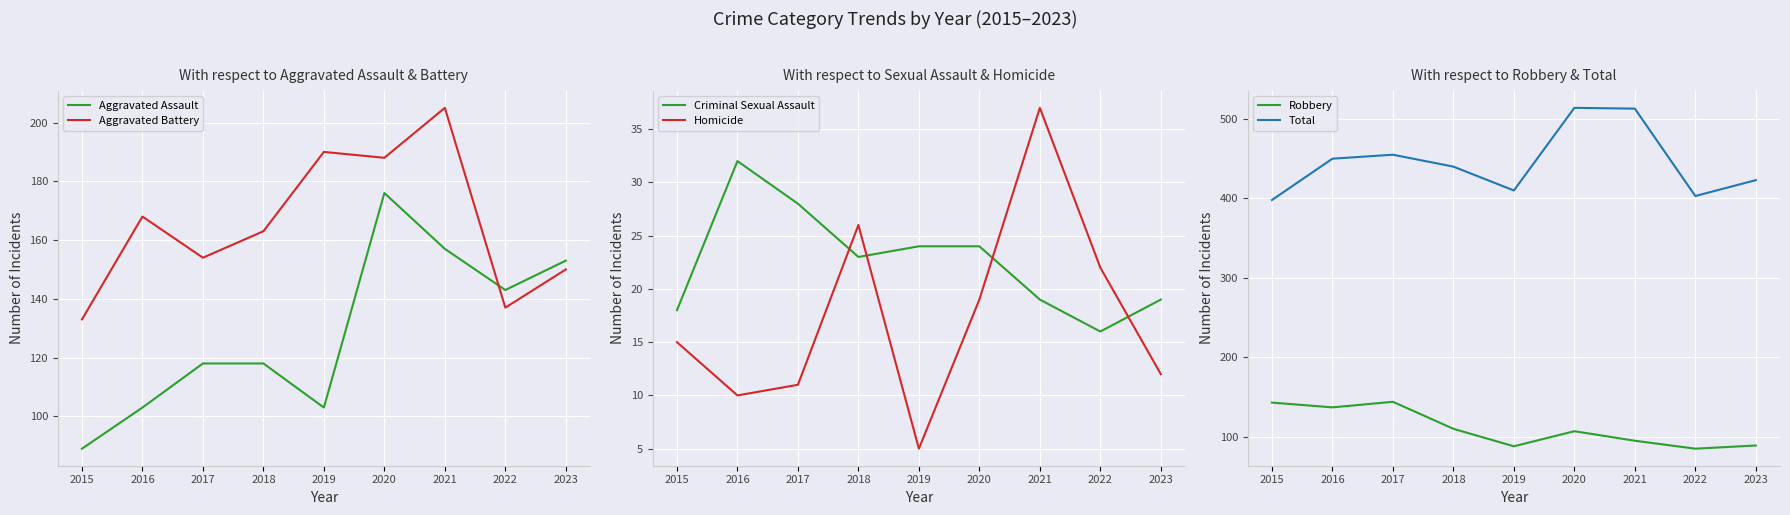

Is it true that Robbery equals 88 at 2019?

True